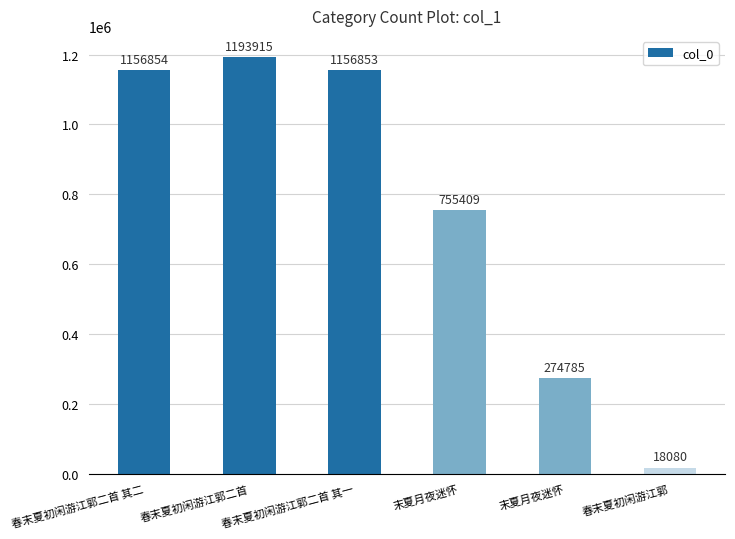

At which category does the chart reach its minimum across all series?

春末夏初闲游江郭